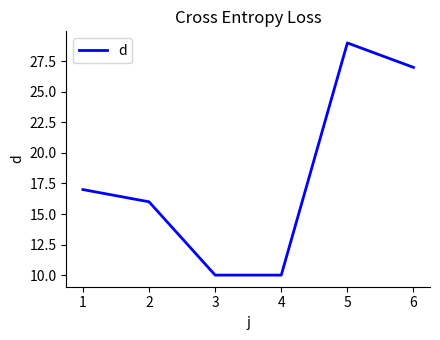

Is it true that the value at 1 is 6?

False